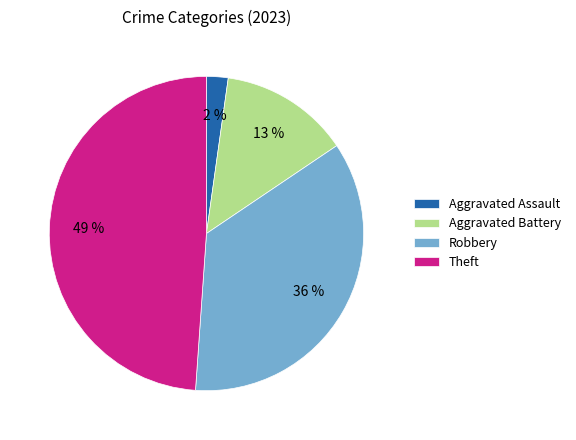

Rank the categories by value from highest to lowest.

Theft, Robbery, Aggravated Battery, Aggravated Assault